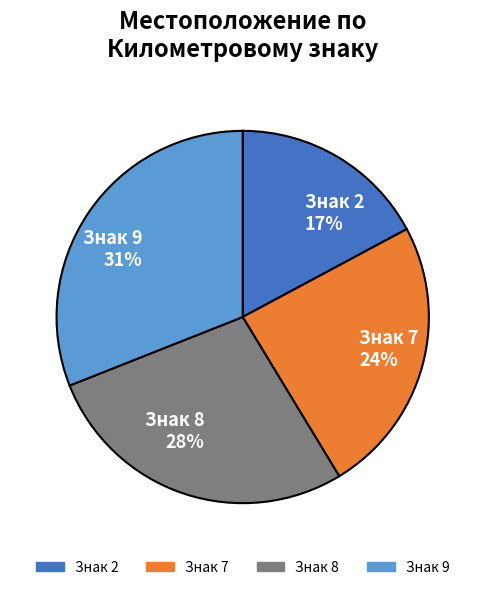

True or false: Знак 8 accounts for 15% of the total.

False